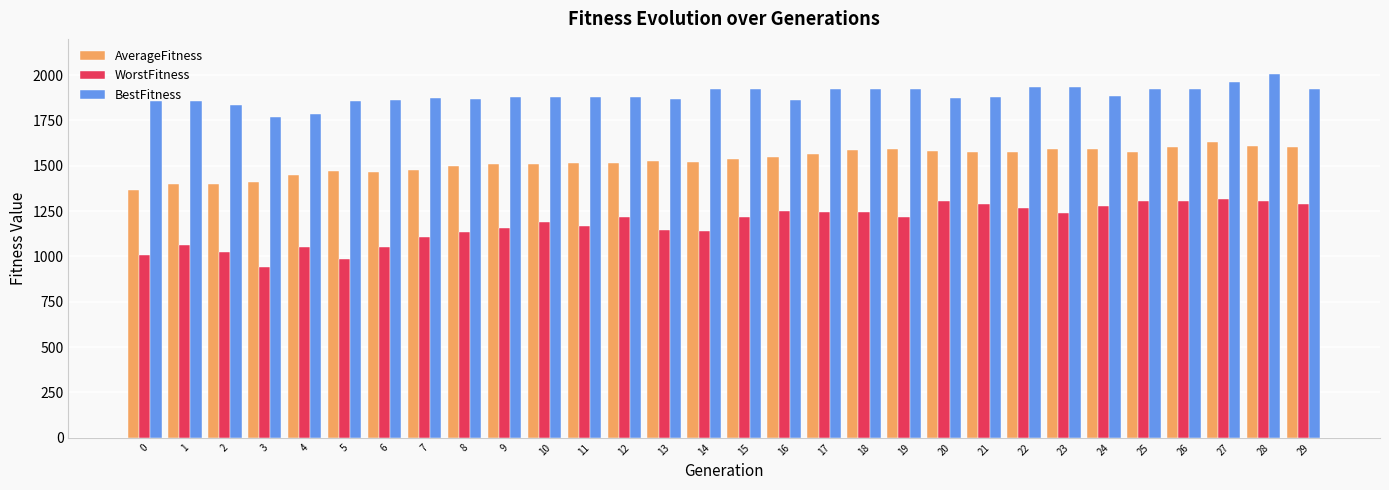

What is the total value across all series at 4?

4286.6